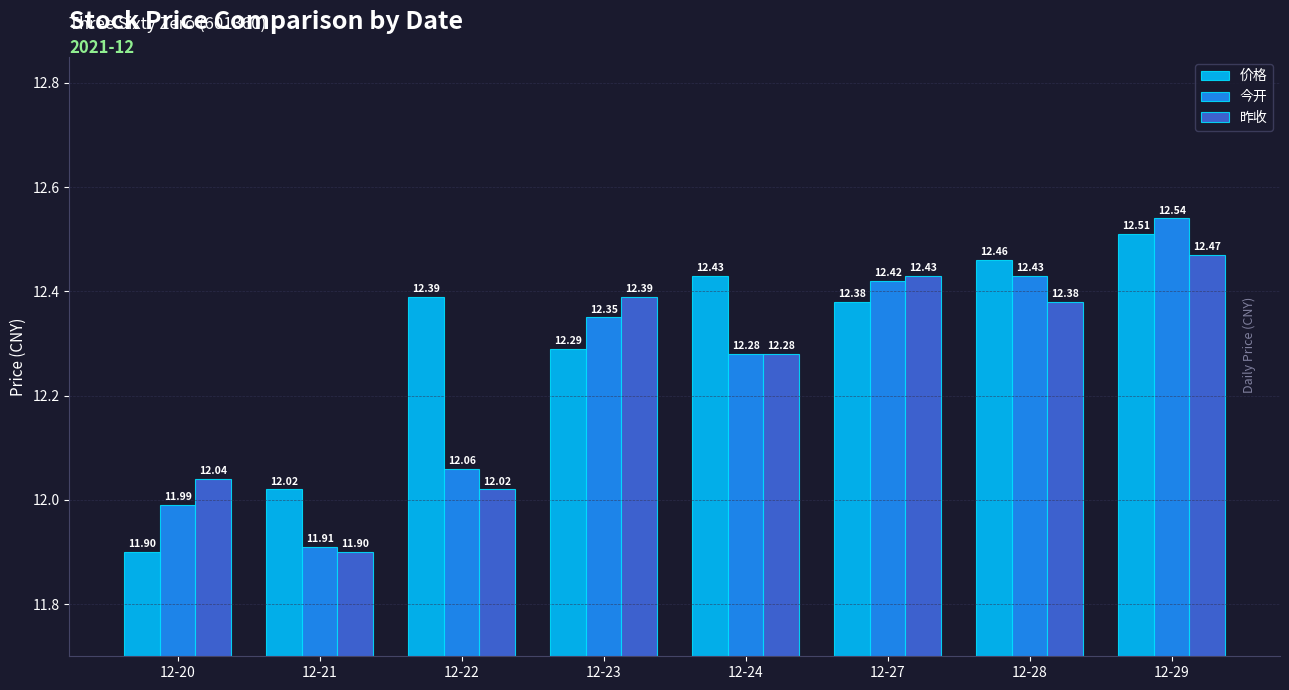

What is the value of the 价格 bar at the 6th from the left?

12.4